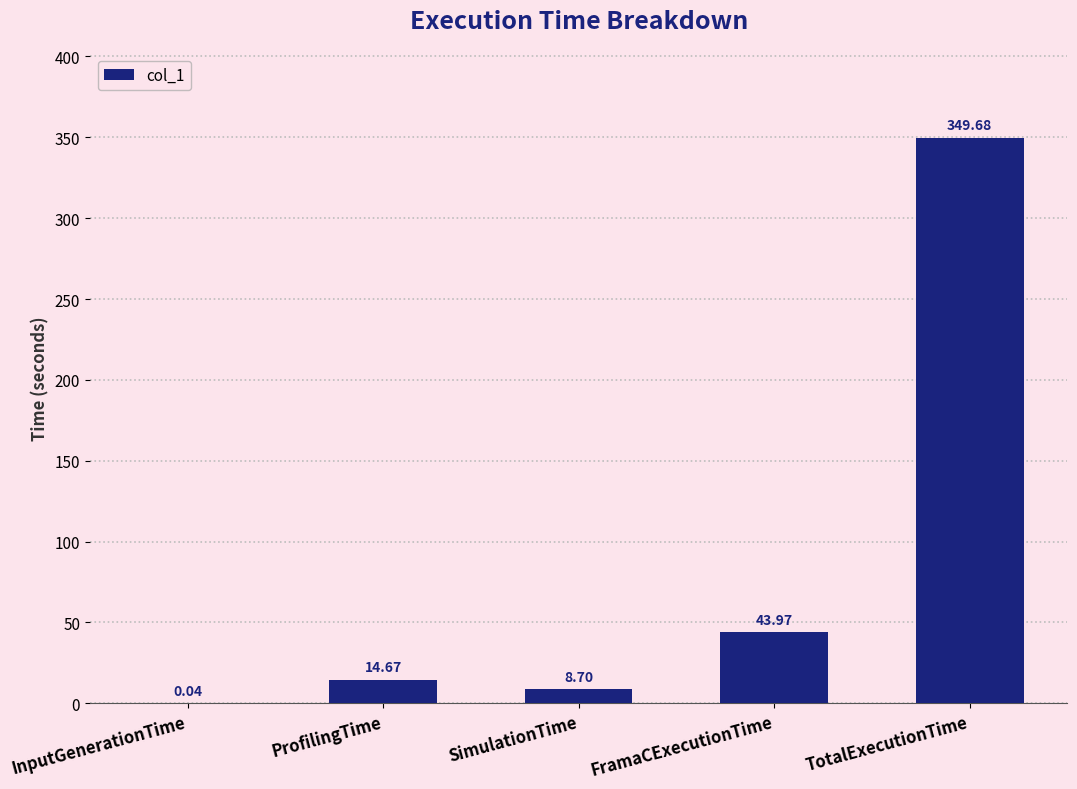

Between InputGenerationTime and FramaCExecutionTime, which is larger?

FramaCExecutionTime